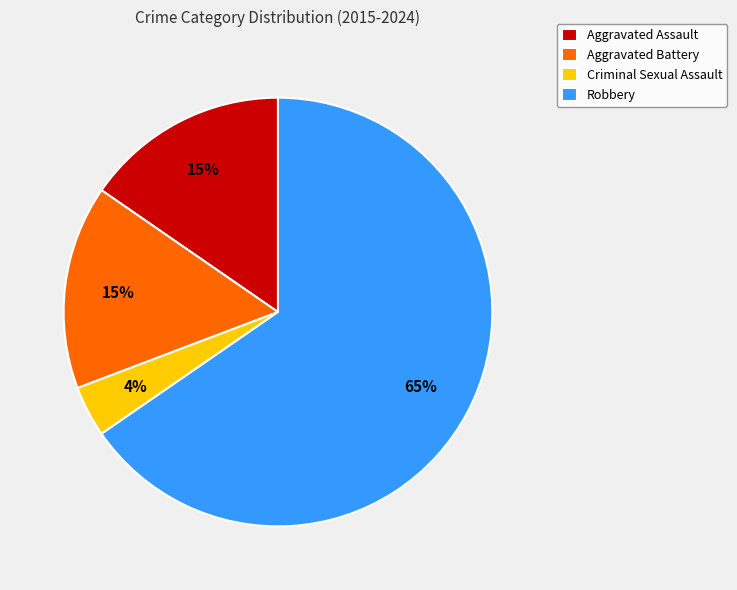

Count the number of slices in the pie.

4